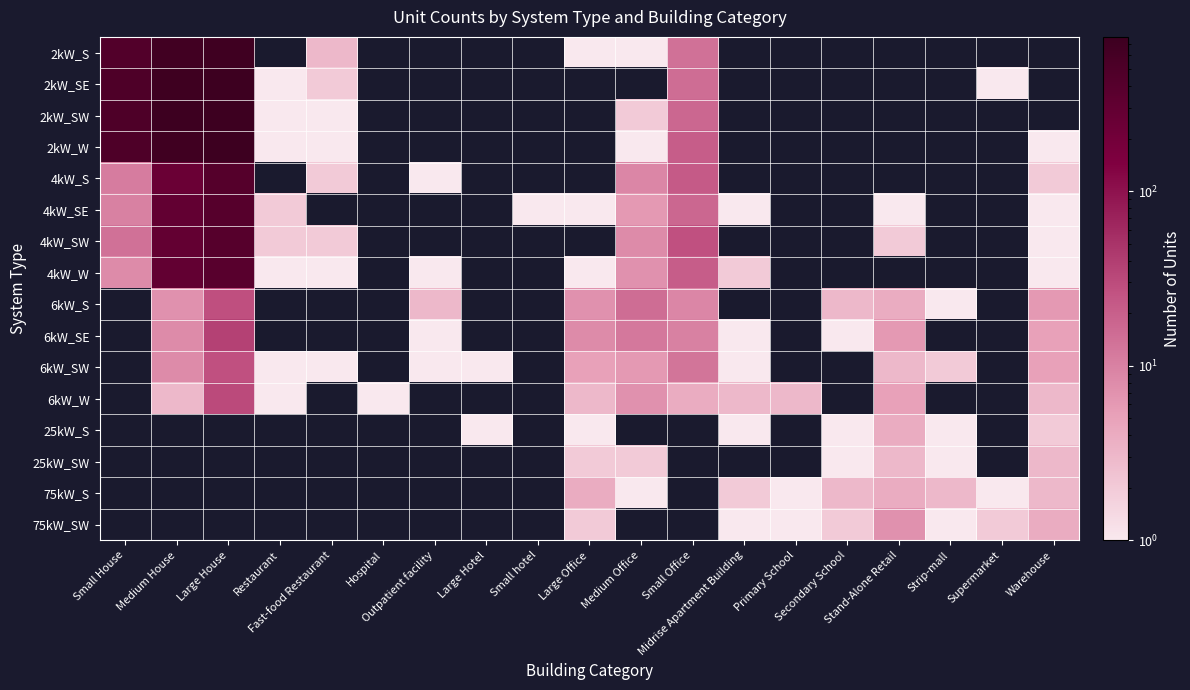

At Secondary School, list the series in order from smallest to largest.

2kW_S, 2kW_SE, 2kW_SW, 2kW_W, 4kW_S, 4kW_SE, 4kW_SW, 4kW_W, 6kW_SW, 6kW_W, 6kW_SE, 25kW_S, 25kW_SW, 75kW_SW, 6kW_S, 75kW_S